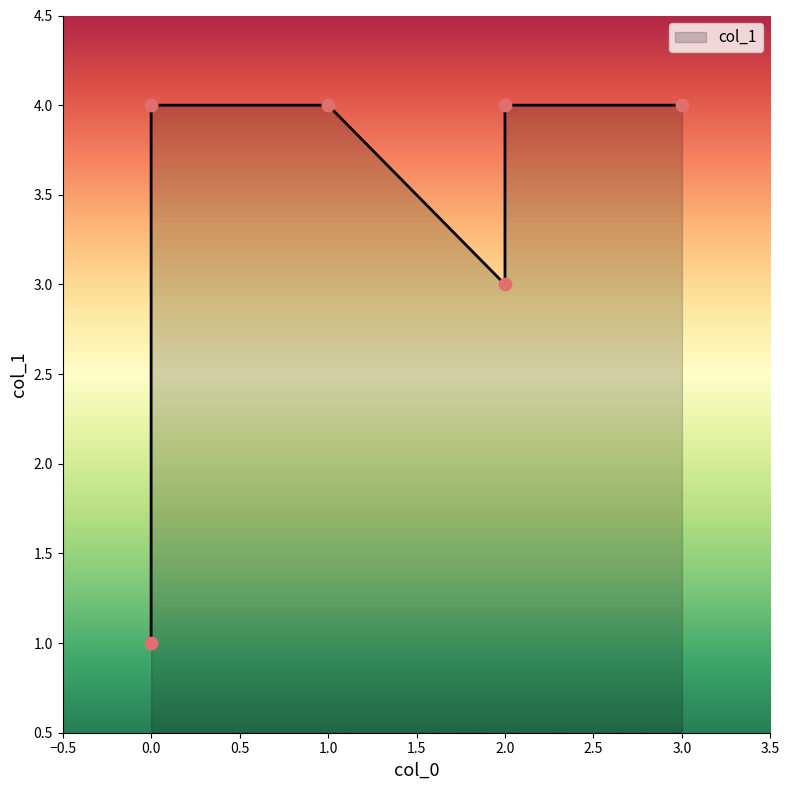

Between 0 and 1, which is larger?

1